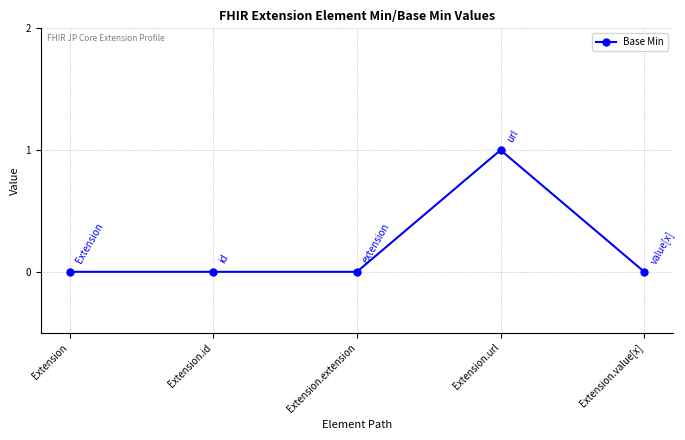

Reading right to left, what are all the values shown in this chart?

0	1	0	0	0